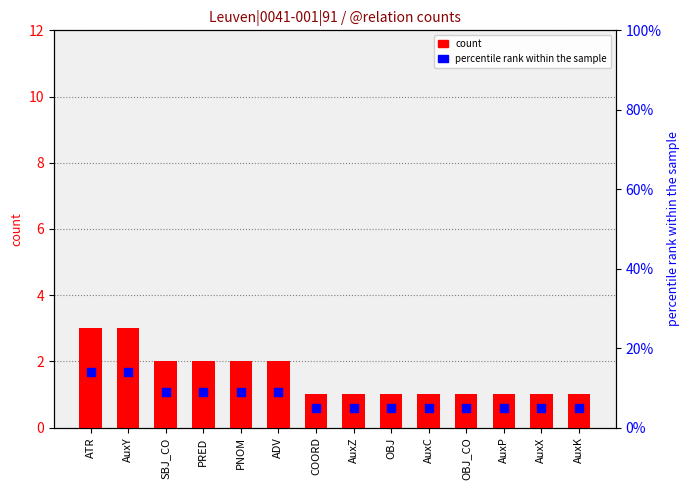

Is the value of count at AuxX greater than the value of percentile rank within the sample at ATR?

No